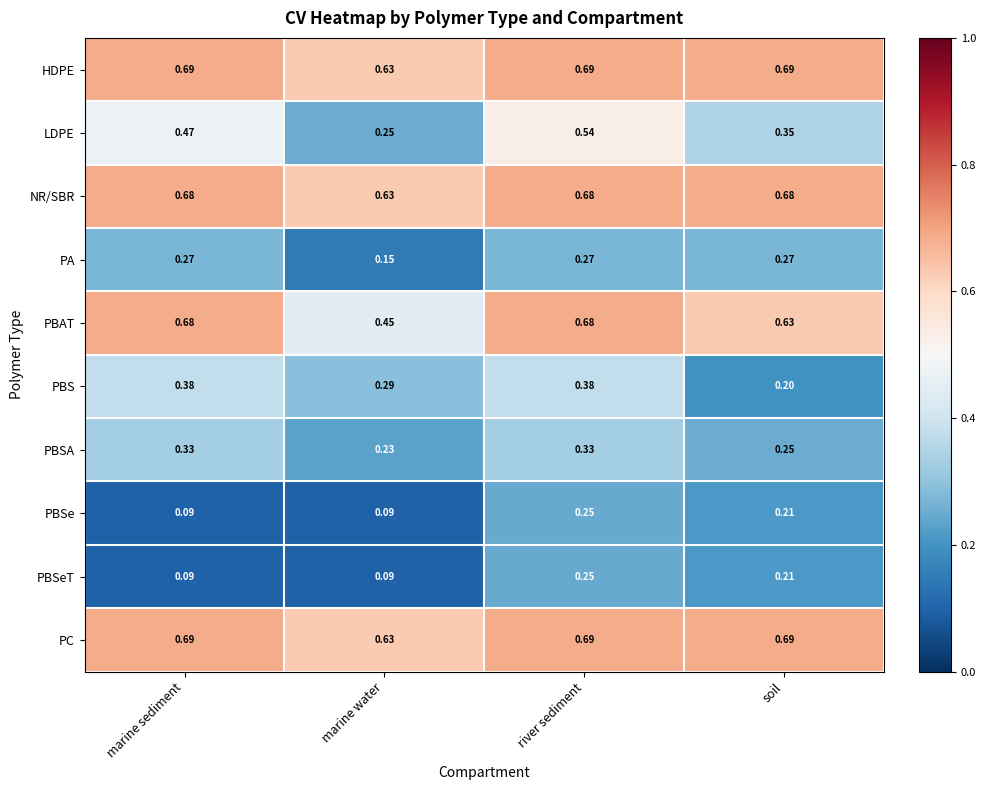

Which series has the largest range (max minus min)?

LDPE